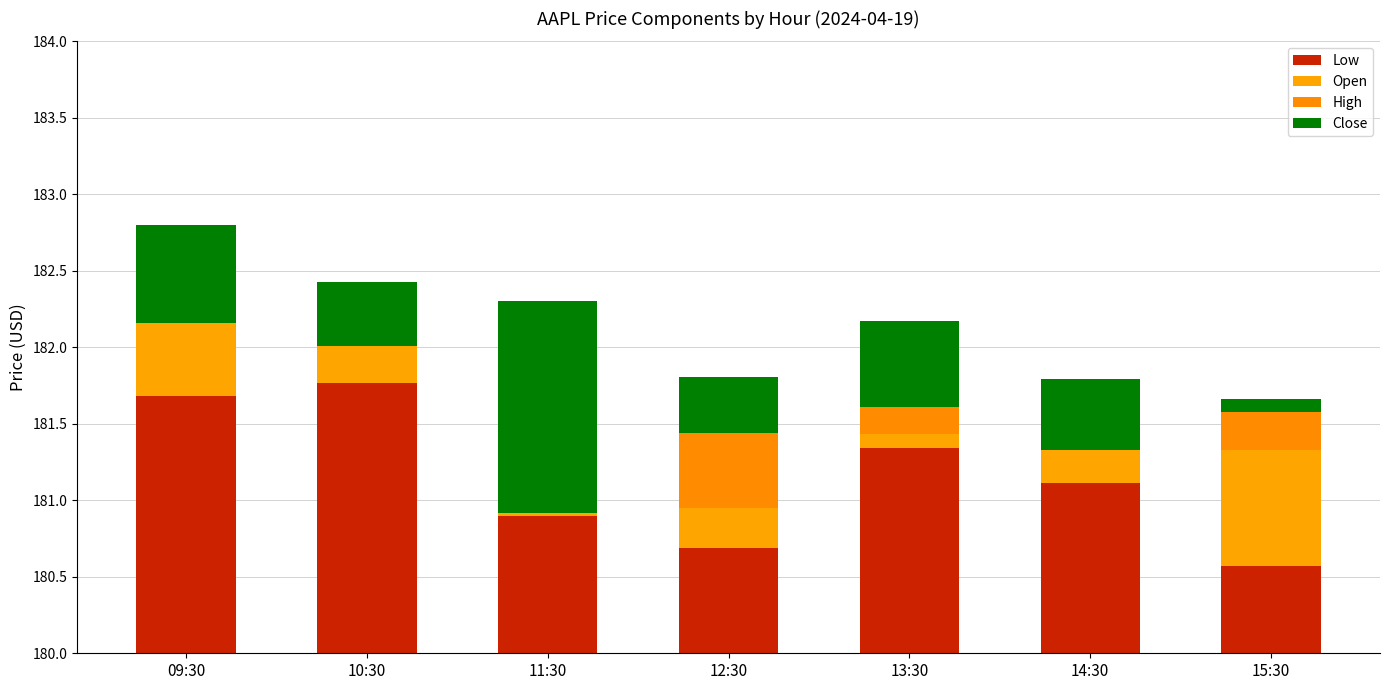

At how many categories does at least one series exceed 0?

7